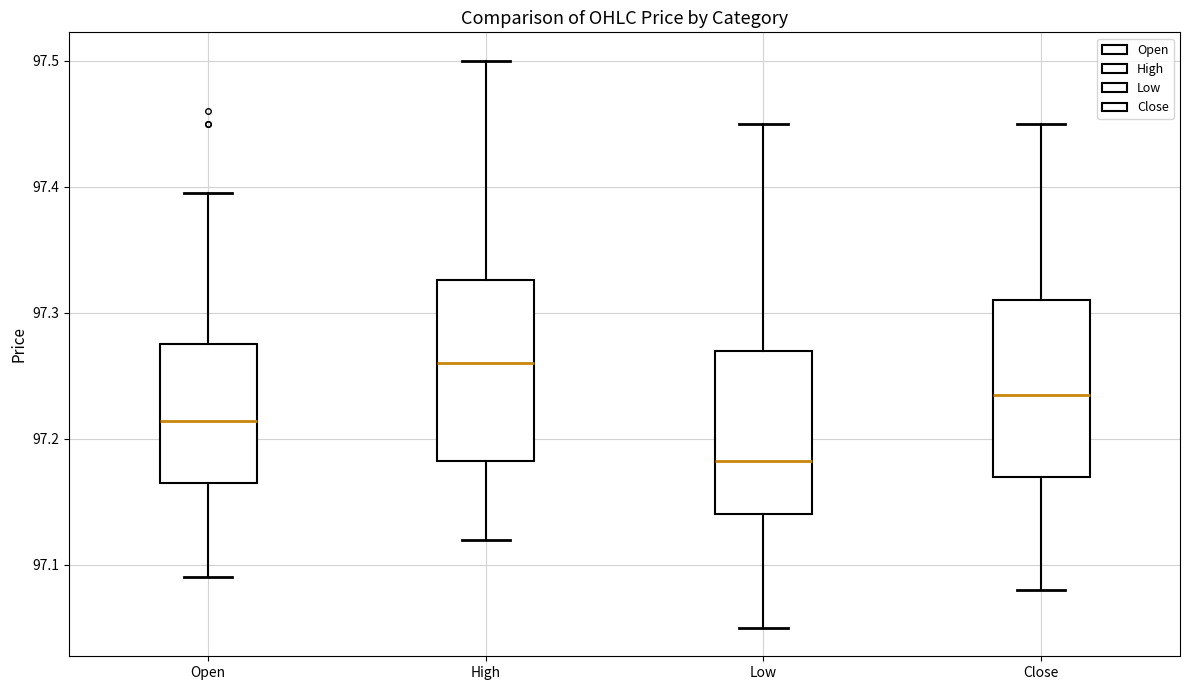

Which box's median line is the lowest?

Low